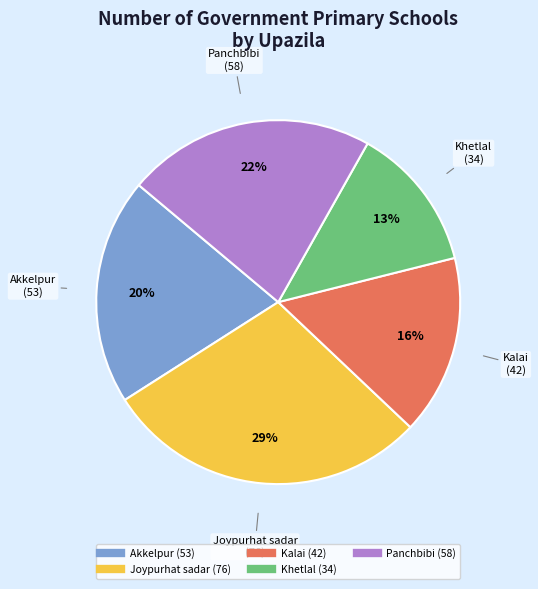

Is there any slice that represents more than half of the pie?

No